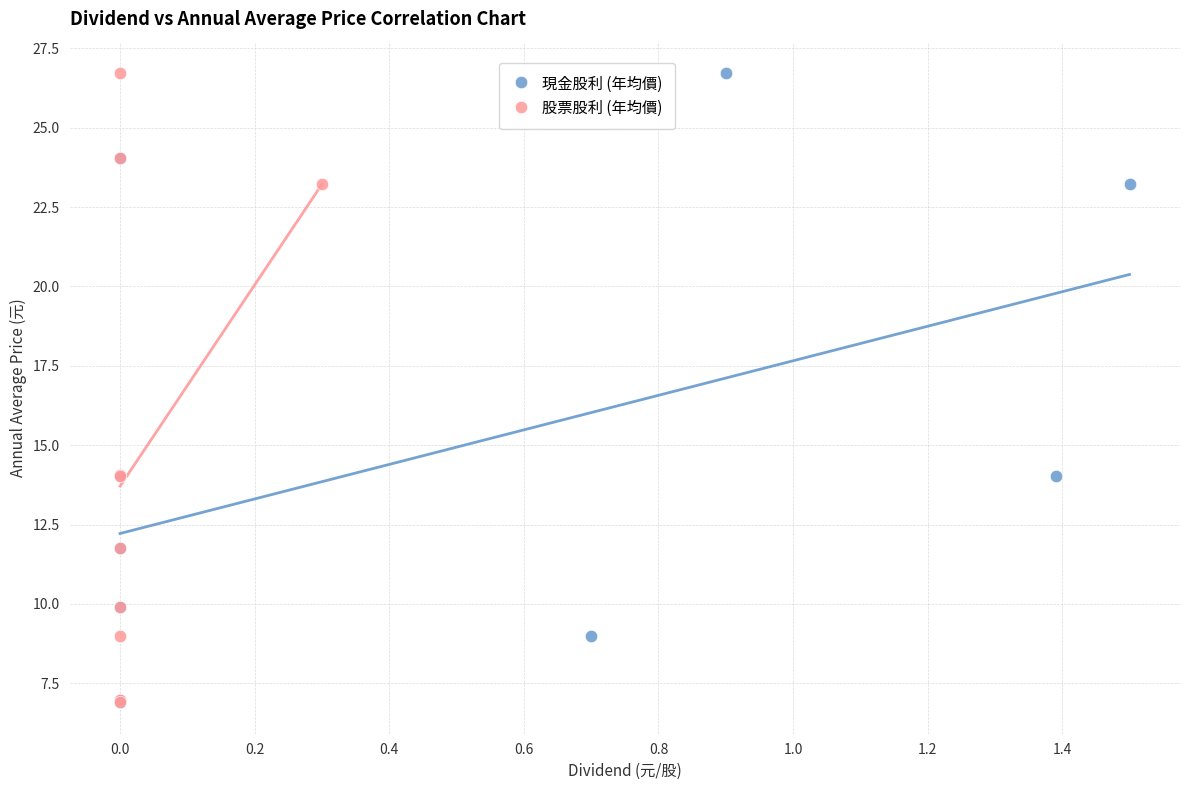

What are all the series names shown in the legend?

現金股利 (年均價), 股票股利 (年均價)